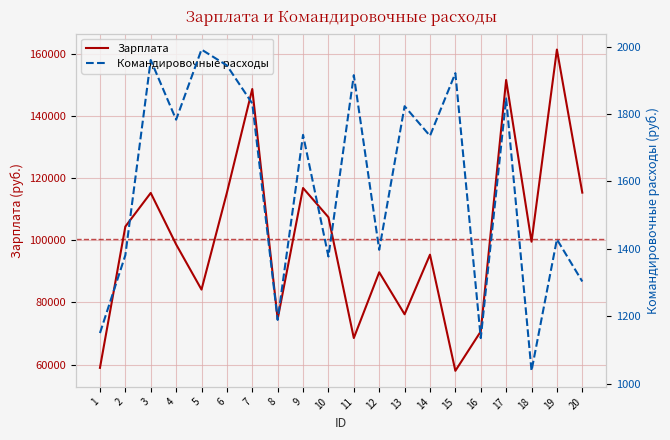

How many interior local valleys does the Зарплата series have?

6